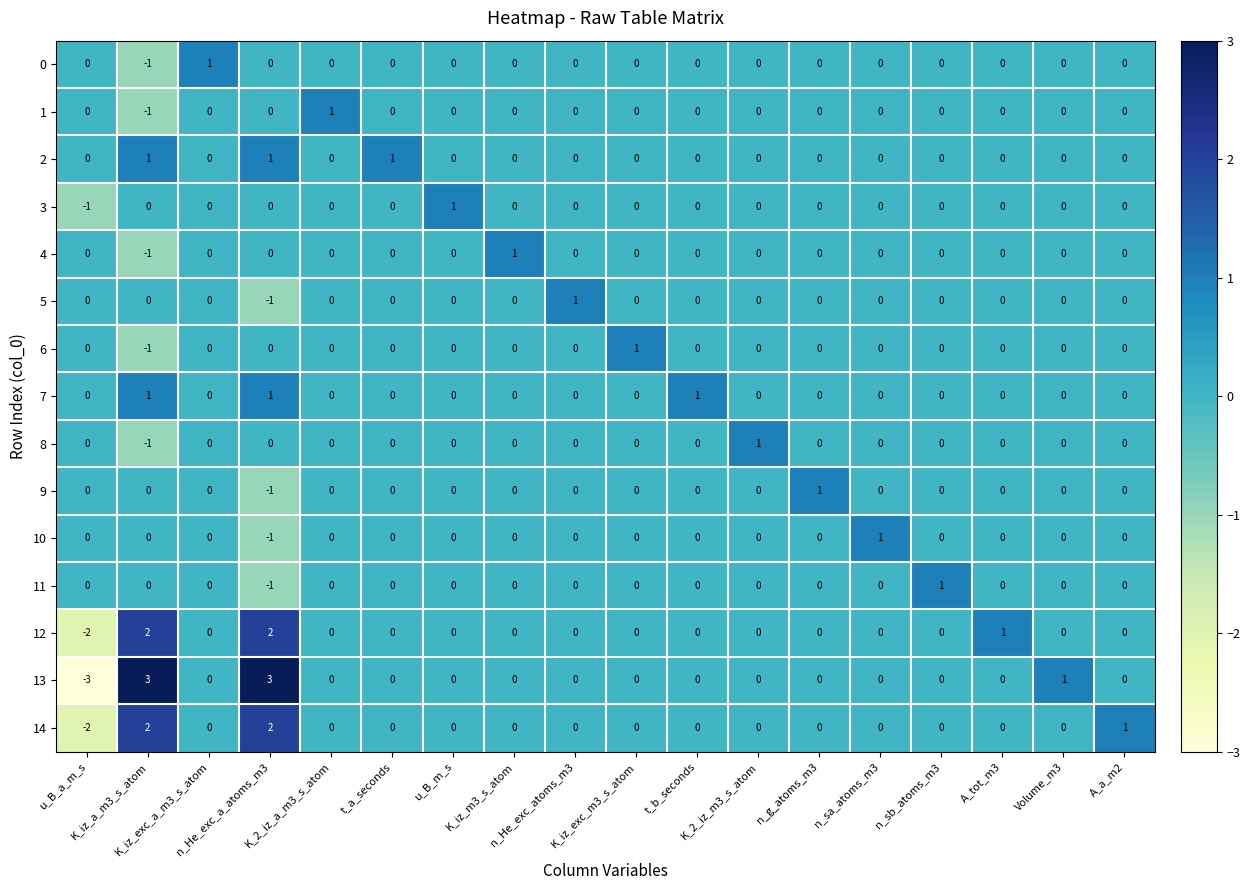

Which series has the largest total across all categories?

13